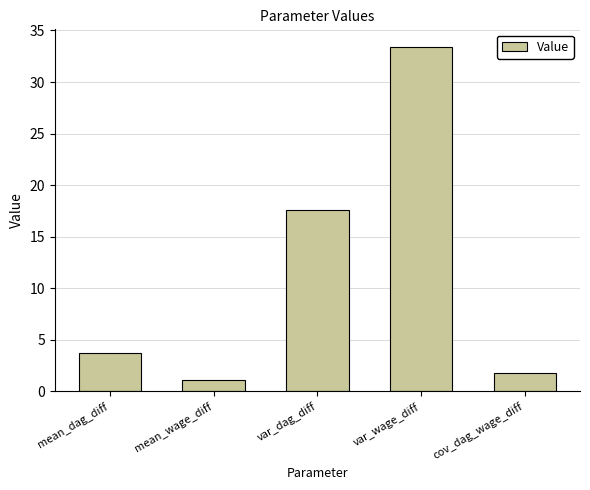

List the labels in order of value, smallest first.

mean_wage_diff, cov_dag_wage_diff, mean_dag_diff, var_dag_diff, var_wage_diff